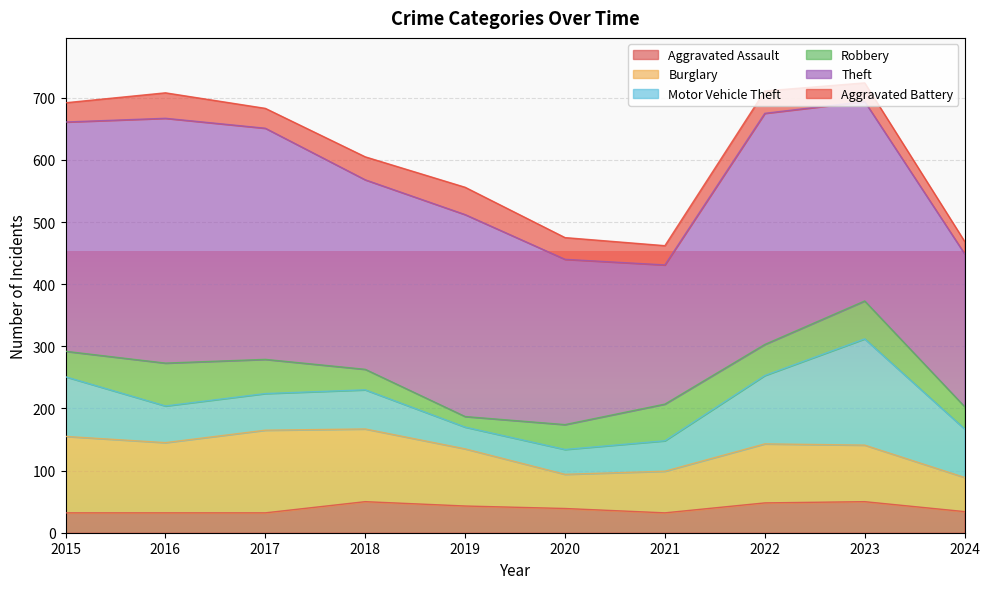

Which series has the widest spread of values?

Theft